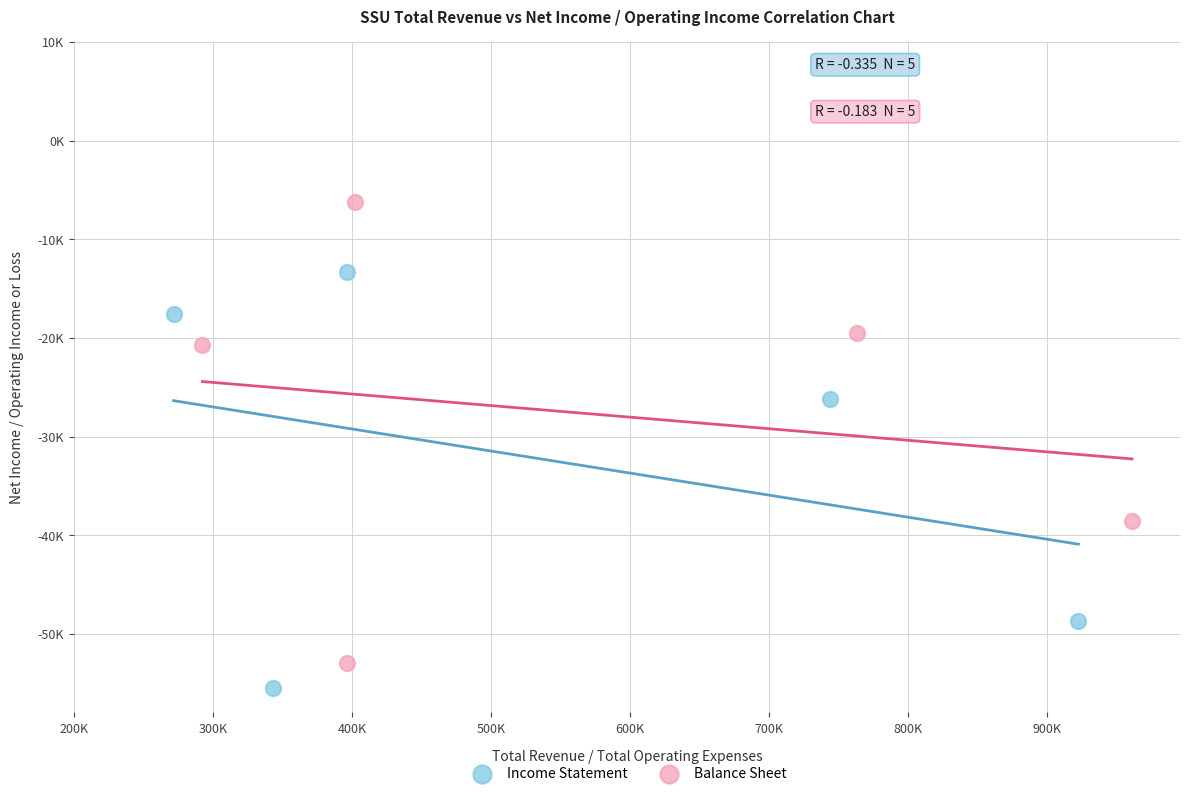

What are all the series names shown in the legend?

Income Statement, Balance Sheet